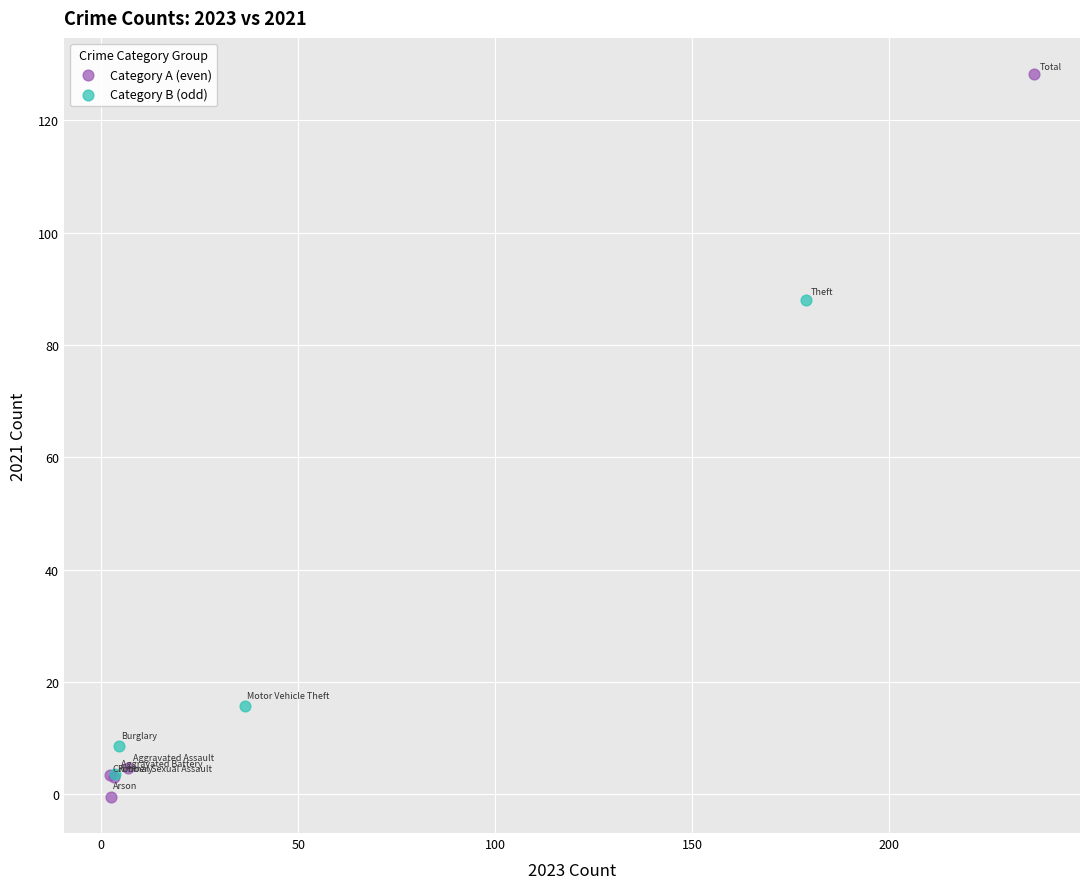

Which series has the largest Y range (max minus min)?

Category A (even)